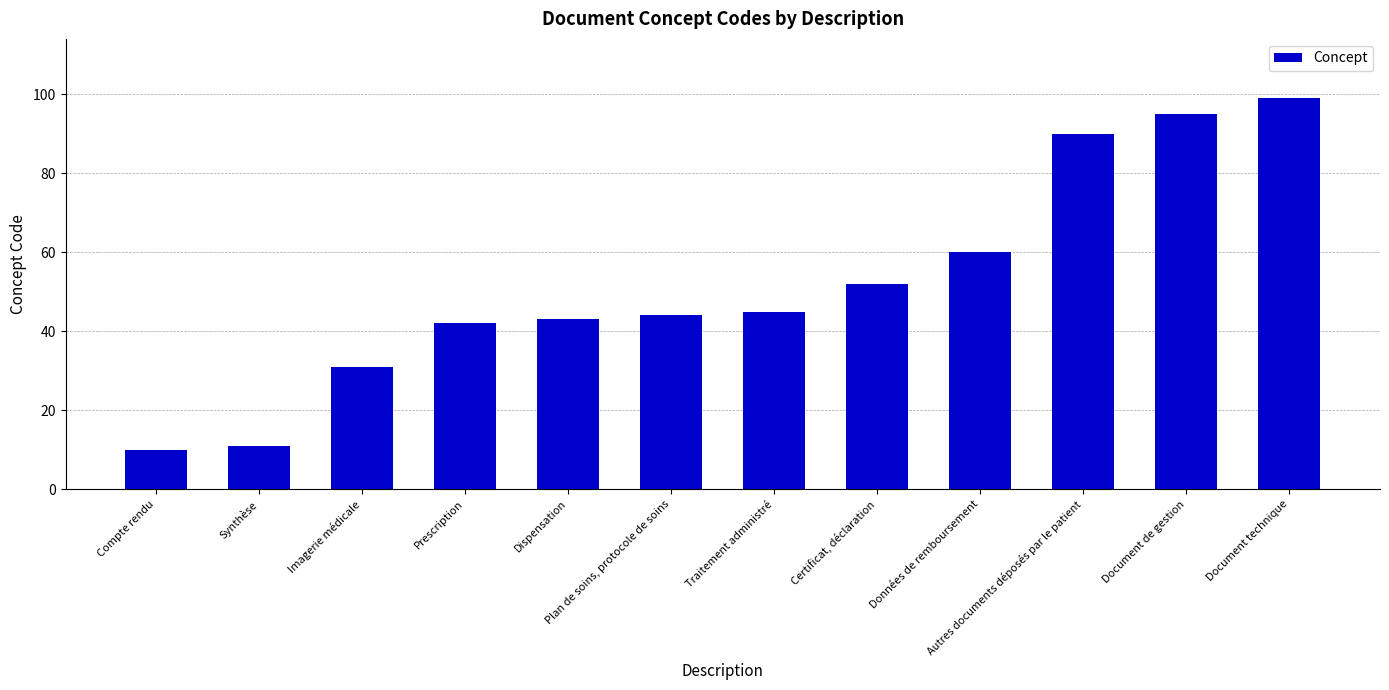

Reading left to right, what are all the values shown in this chart?

Compte rendu=10	Synthèse=11	Imagerie médicale=31	Prescription=42	Dispensation=43	Plan de soins, protocole de soins=44	Traitement administré=45	Certificat, déclaration=52	Données de remboursement=60	Autres documents déposés par le patient=90	Document de gestion=95	Document technique=99